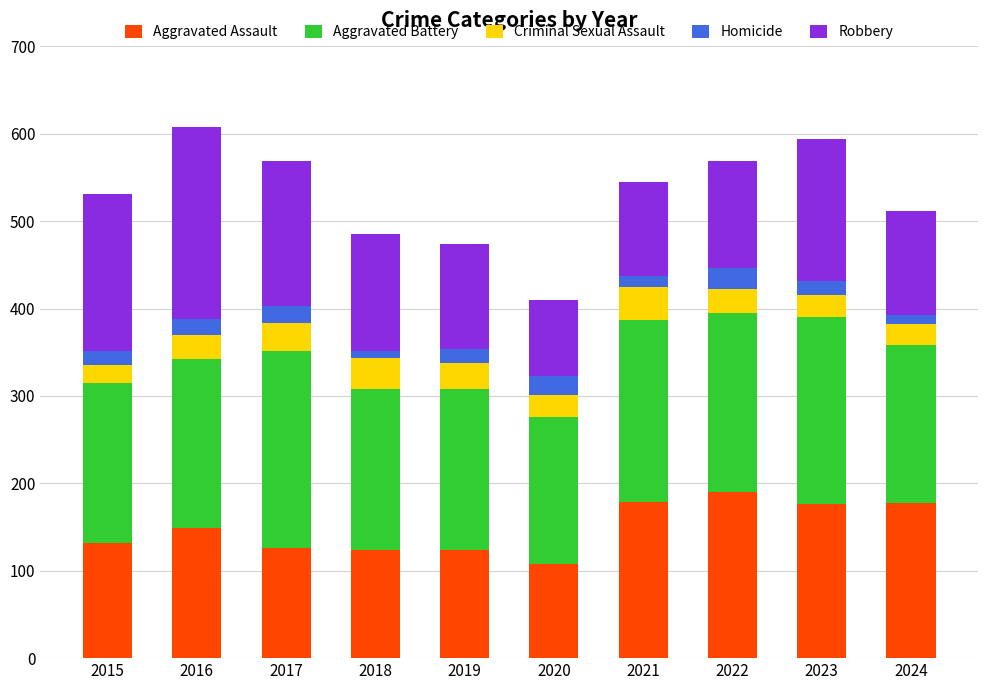

What value does the Aggravated Assault series have at 2019?

124